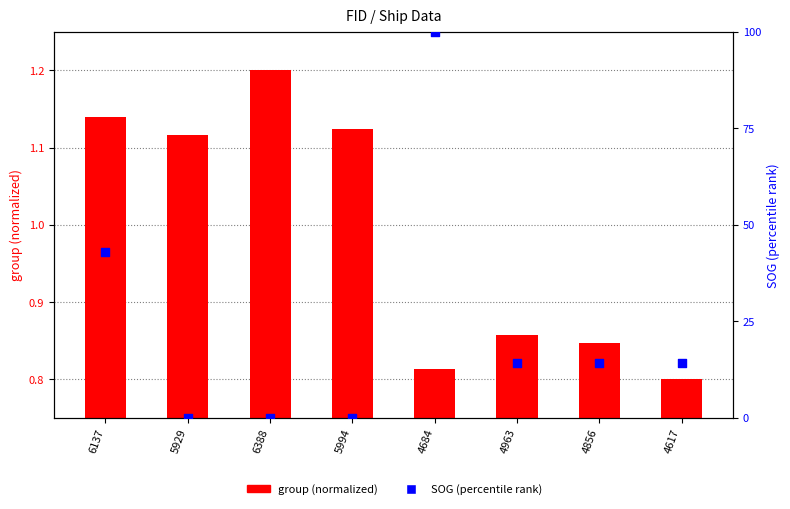

What are all the series names shown in the legend?

group (normalized), SOG (percentile)